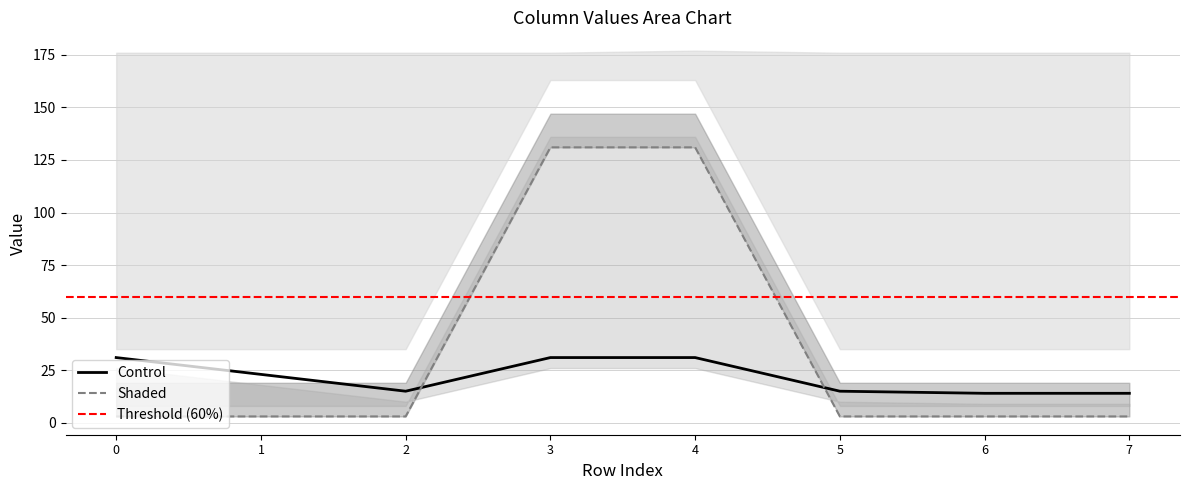

Is it true that Control equals 31 at 4?

True